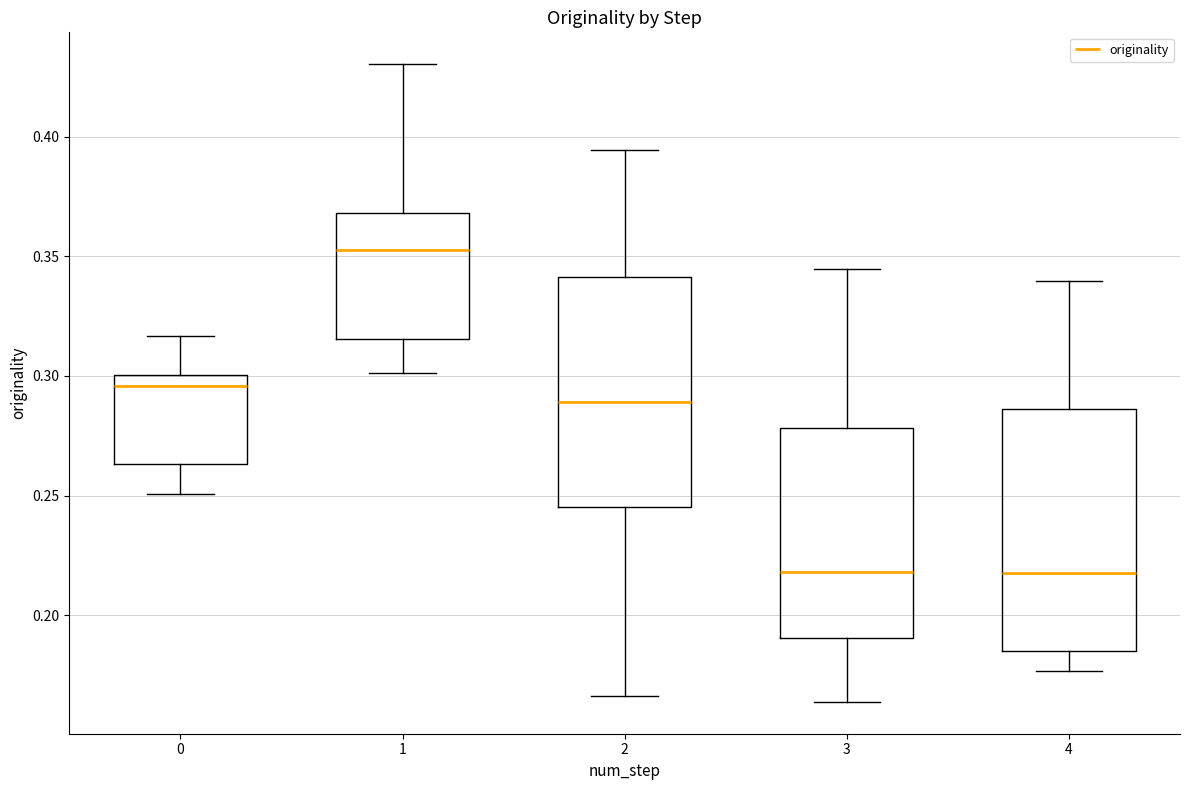

Reading left to right, read every box against the y-axis: the position of its median line, the range the box covers, and the ends of its whiskers. The values are not printed on the chart, so give them approximately, as read against the axis.

0: median 0.295, box 0.265 to 0.300, whiskers 0.250 to 0.315
1: median 0.355, box 0.315 to 0.370, whiskers 0.300 to 0.430
2: median 0.290, box 0.245 to 0.340, whiskers 0.165 to 0.395
3: median 0.220, box 0.190 to 0.280, whiskers 0.165 to 0.345
4: median 0.220, box 0.185 to 0.285, whiskers 0.175 to 0.340